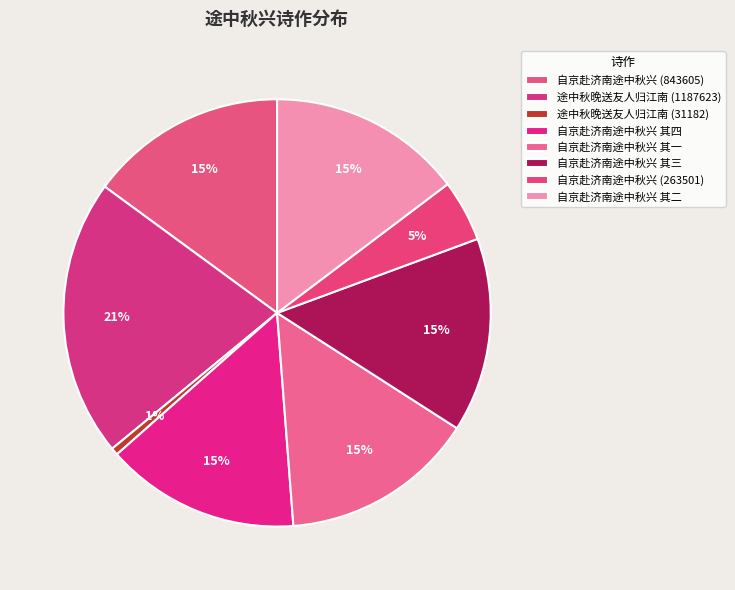

Combined, what portion of the pie is 自京赴济南途中秋兴 (843605) and 自京赴济南途中秋兴 (263501)?

19.6%